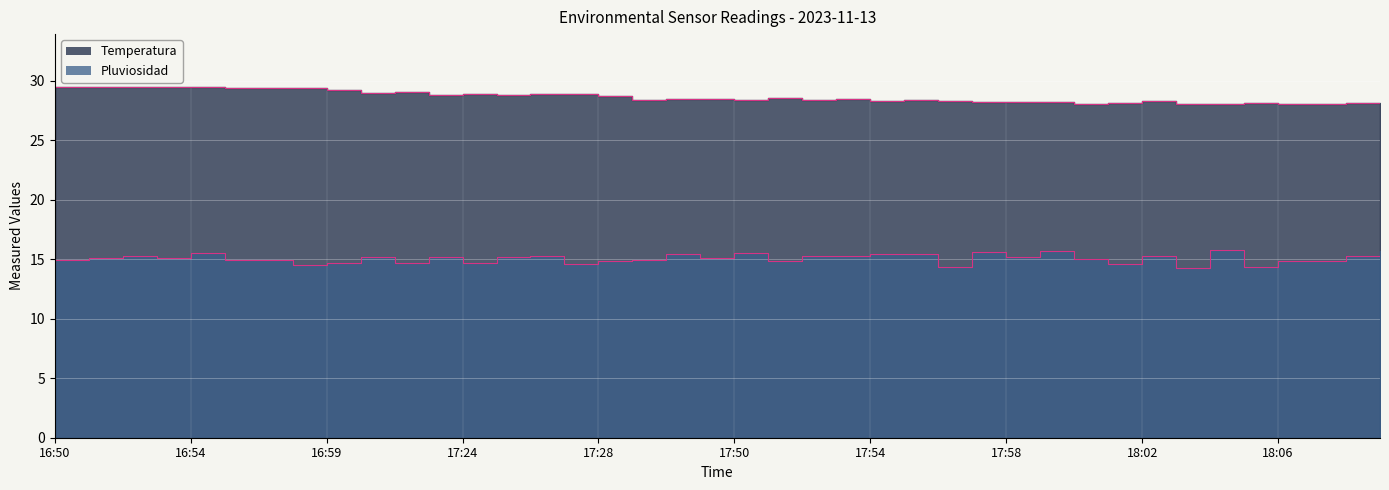

The Temperatura series shows 28.2 at 18:05. True or false?

True